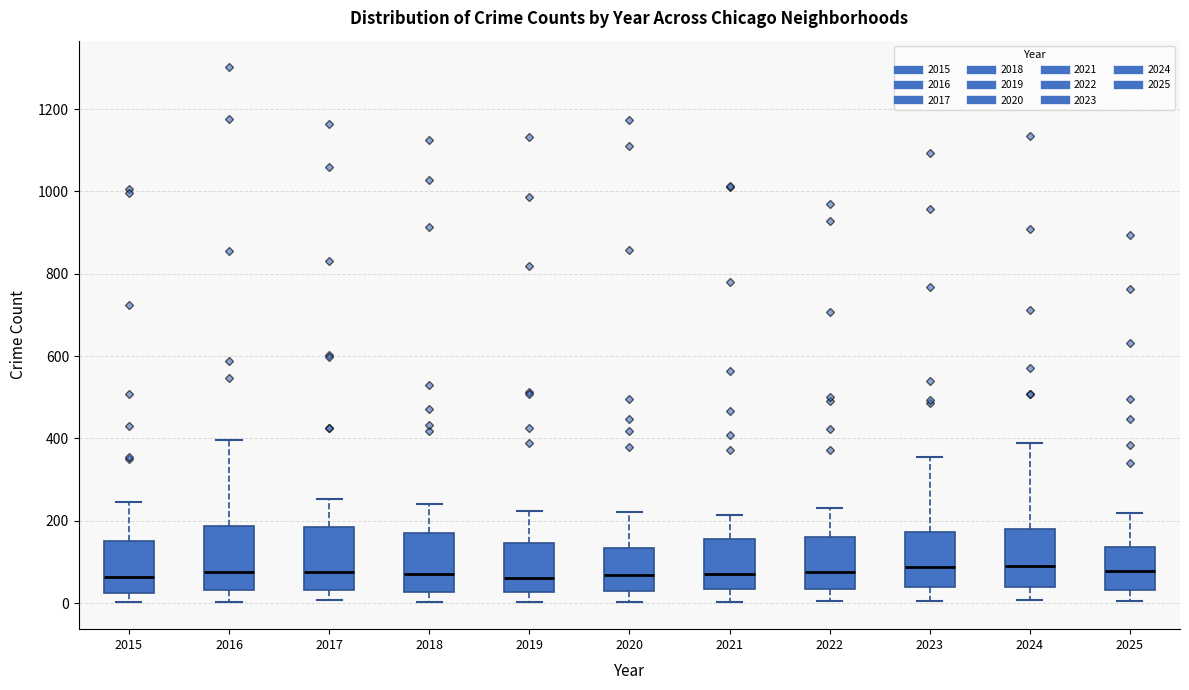

Reading left to right, transcribe this box plot: for each box, give where its median line is, the range the box spans, and where its two whiskers end, as read against the y-axis. The values are not printed on the chart, so give them approximately, as read against the axis.

2015: median 60, box 20 to 160, whiskers 0 to 240
2016: median 80, box 40 to 180, whiskers 0 to 400
2017: median 80, box 40 to 180, whiskers 0 to 260
2018: median 80, box 20 to 180, whiskers 0 to 240
2019: median 60, box 20 to 140, whiskers 0 to 220
2020: median 60, box 20 to 140, whiskers 0 to 220
2021: median 80, box 40 to 160, whiskers 0 to 220
2022: median 80, box 40 to 160, whiskers 0 to 240
2023: median 80, box 40 to 180, whiskers 0 to 360
2024: median 100, box 40 to 180, whiskers 0 to 380
2025: median 80, box 40 to 140, whiskers 0 to 220